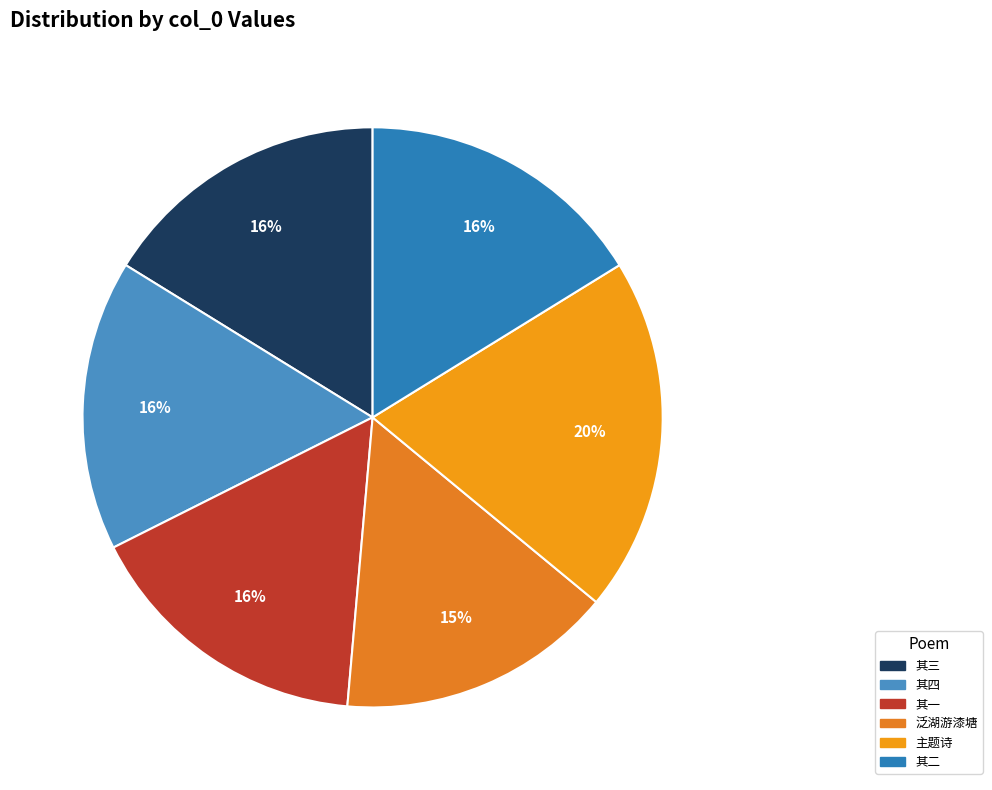

Which category has the smallest portion of the pie?

泛湖游漆塘